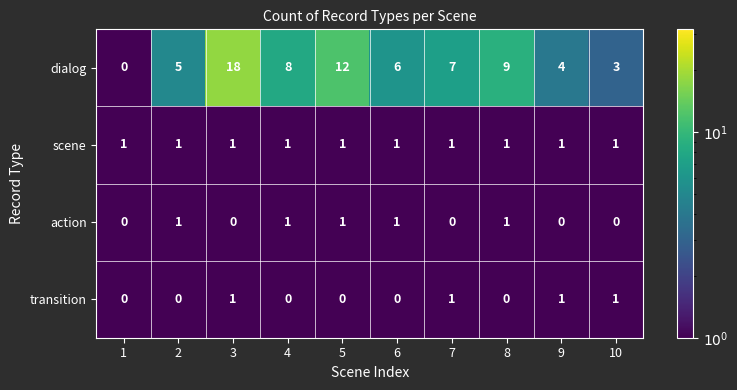

Which series has the largest total across all categories?

dialog